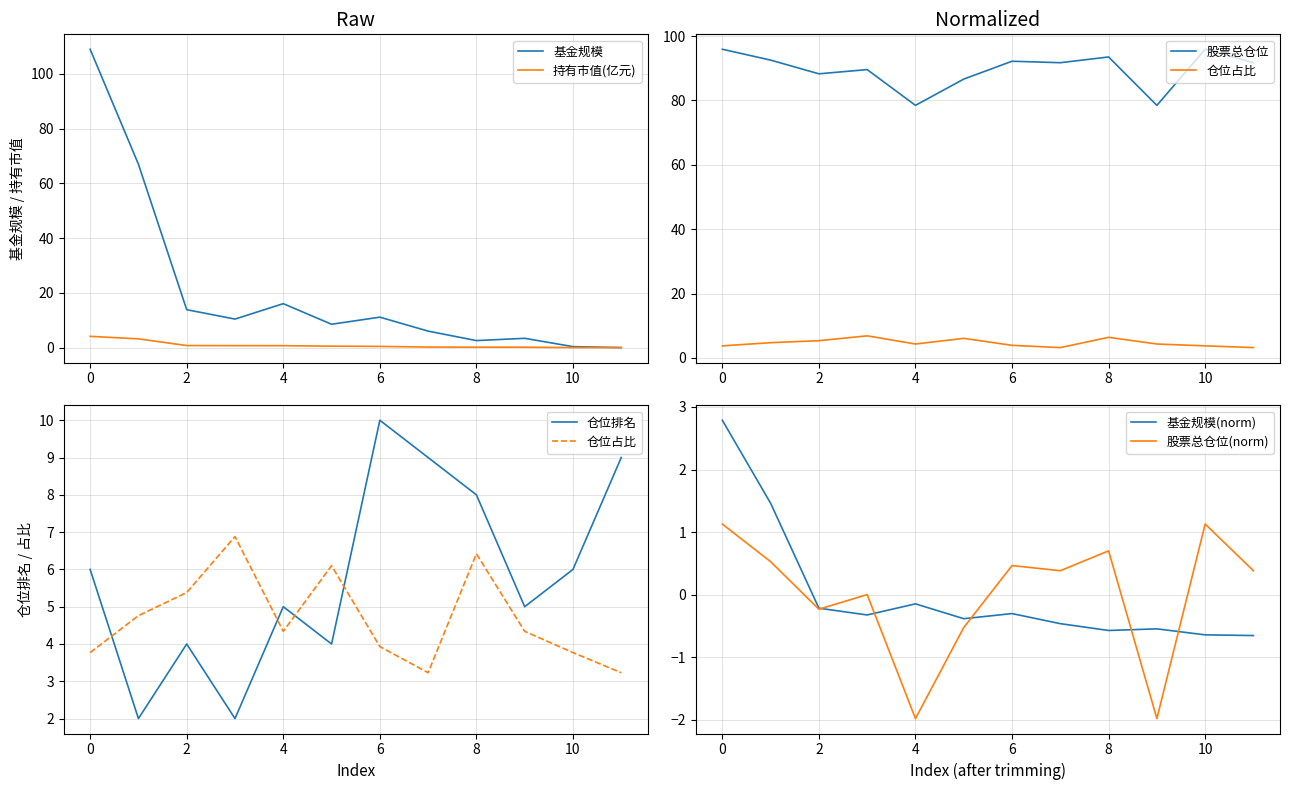

What is the maximum value for 基金规模?

109.0